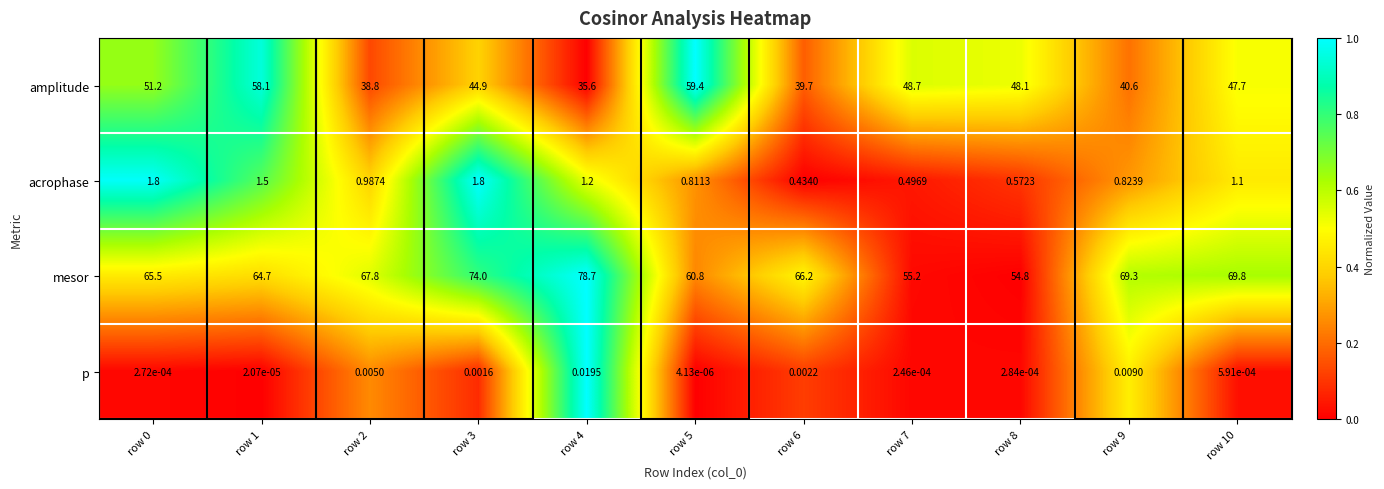

Count the number of categories in the chart.

11